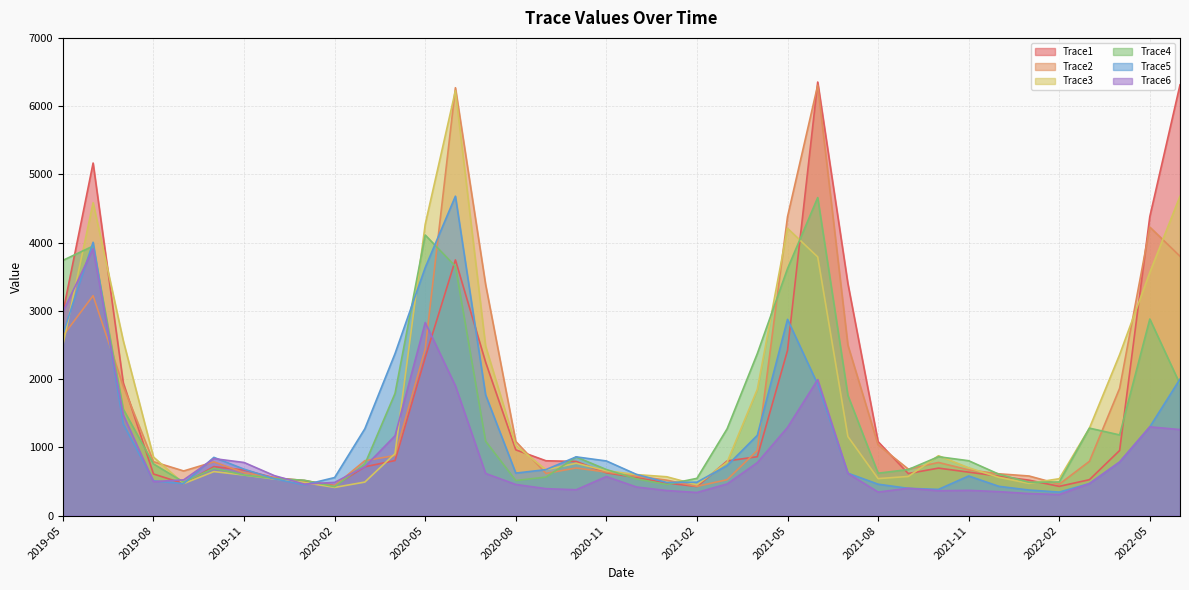

What is the label of the 34th point from the left?

2022-02